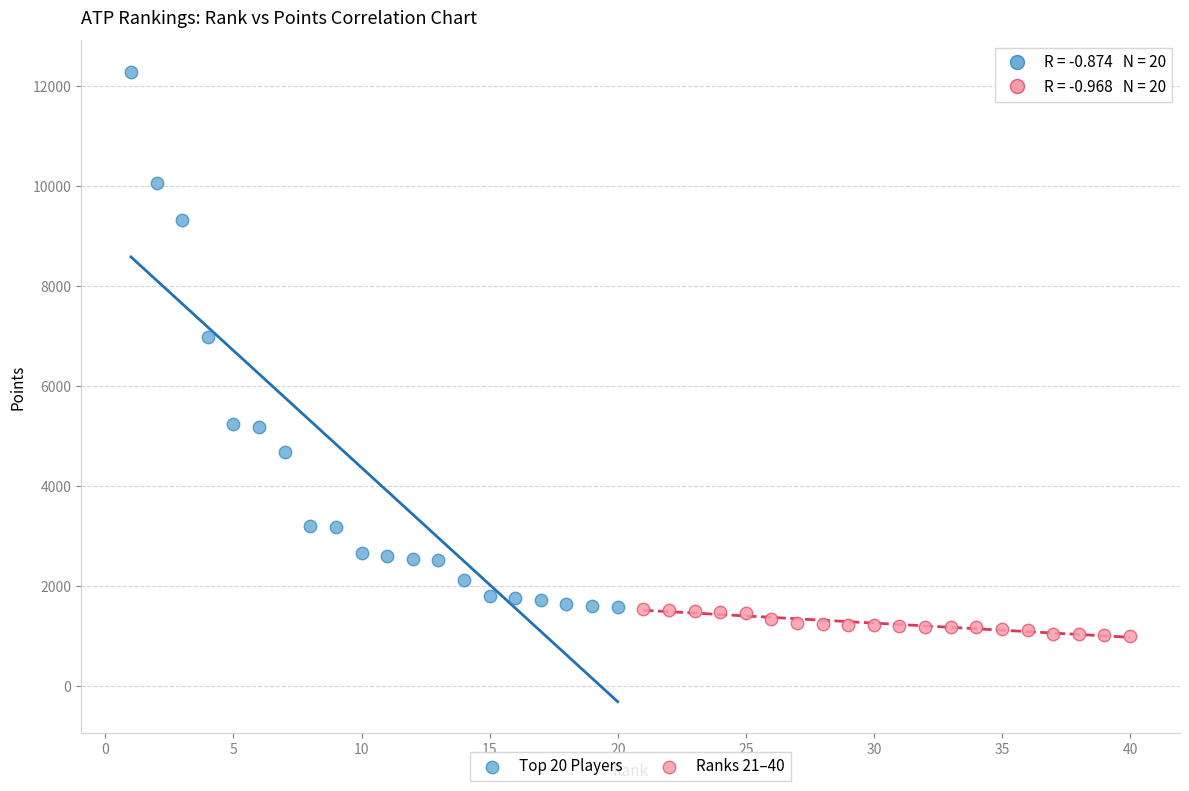

Which series reaches the minimum Y coordinate?

Ranks 21–40